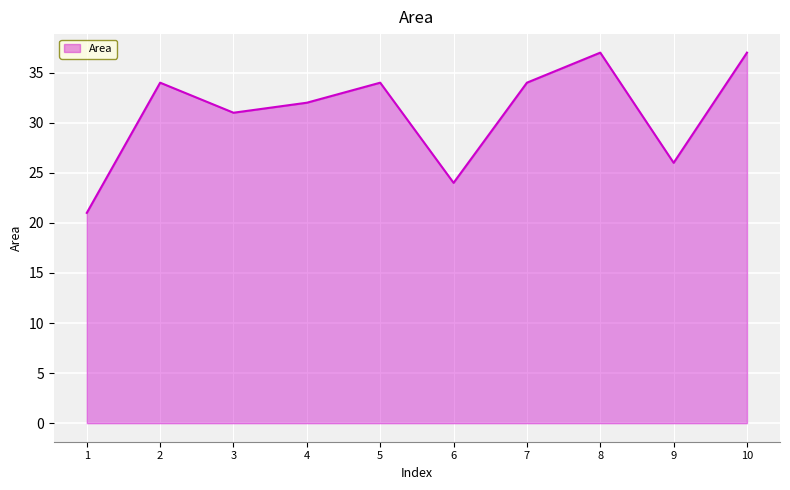

What is the difference between the second highest and minimum values?

16